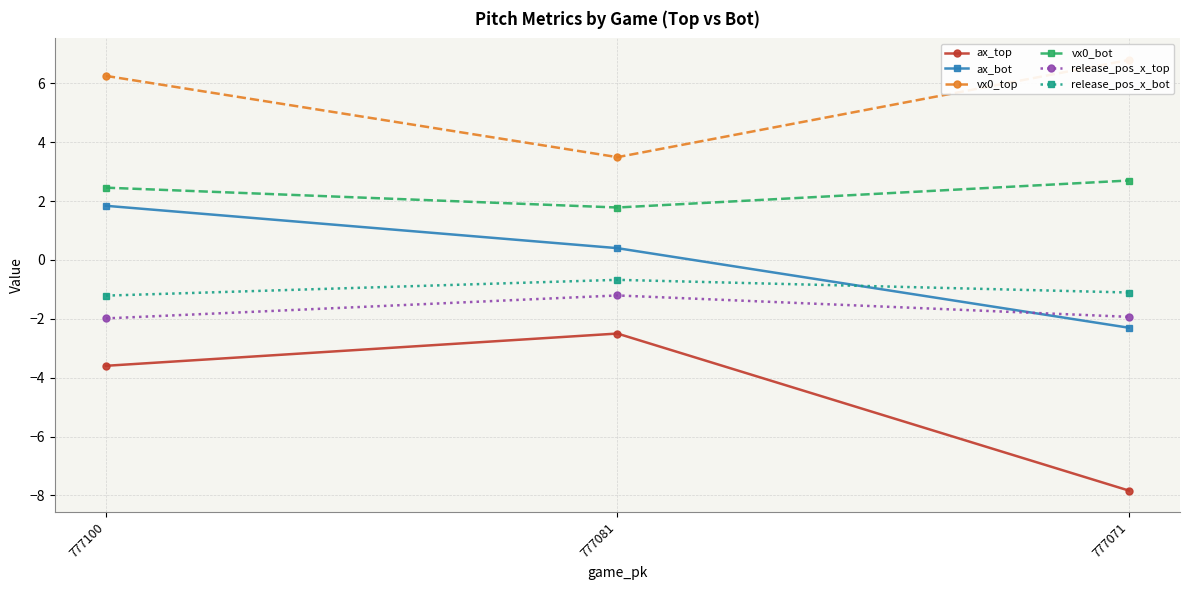

Rank the series by their maximum value, from lowest to highest.

ax_top, release_pos_x_top, release_pos_x_bot, ax_bot, vx0_bot, vx0_top